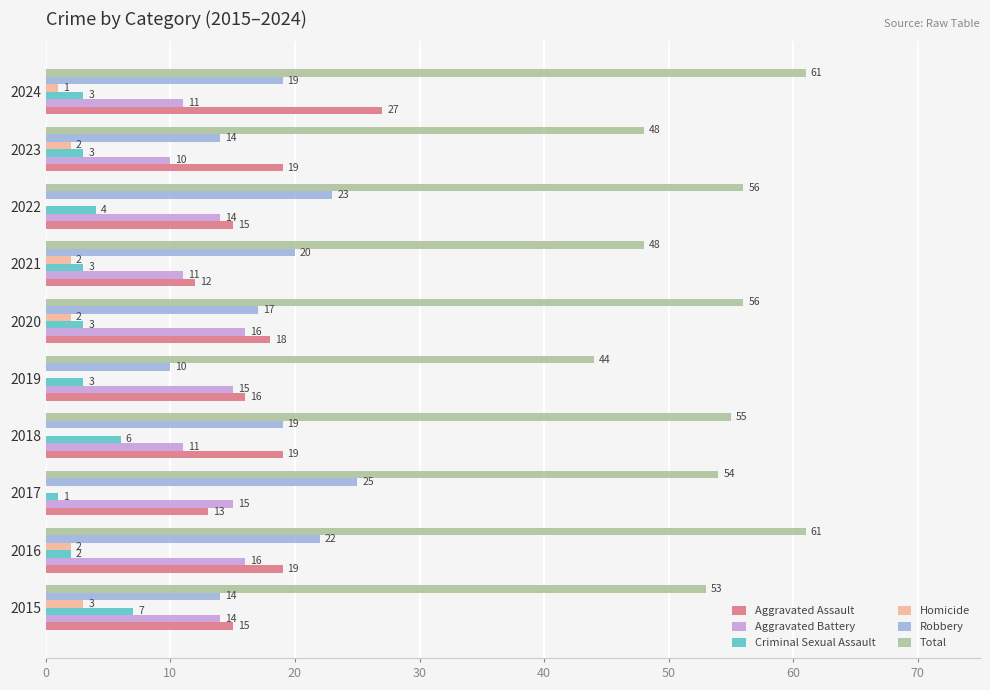

What is the maximum value shown in the chart?

61